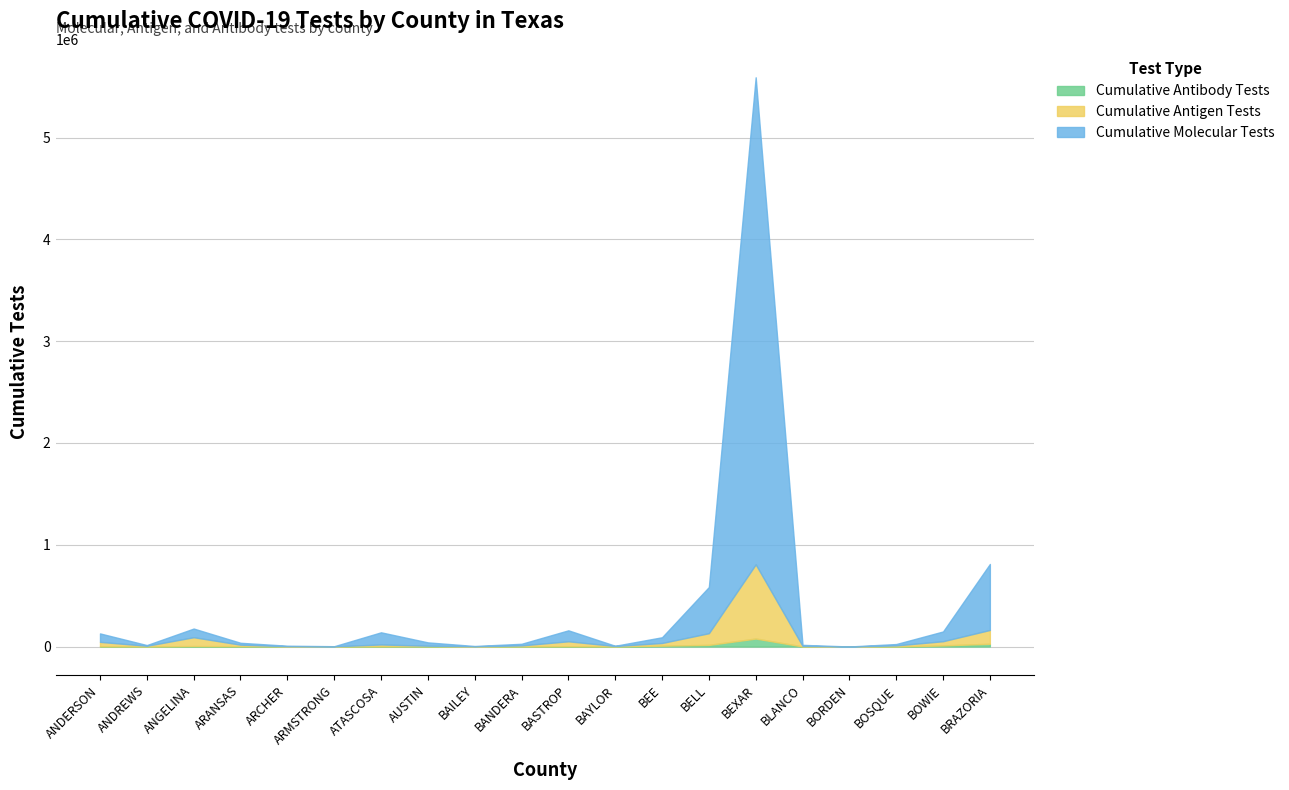

What is the total value across all series at BEXAR?

5592988